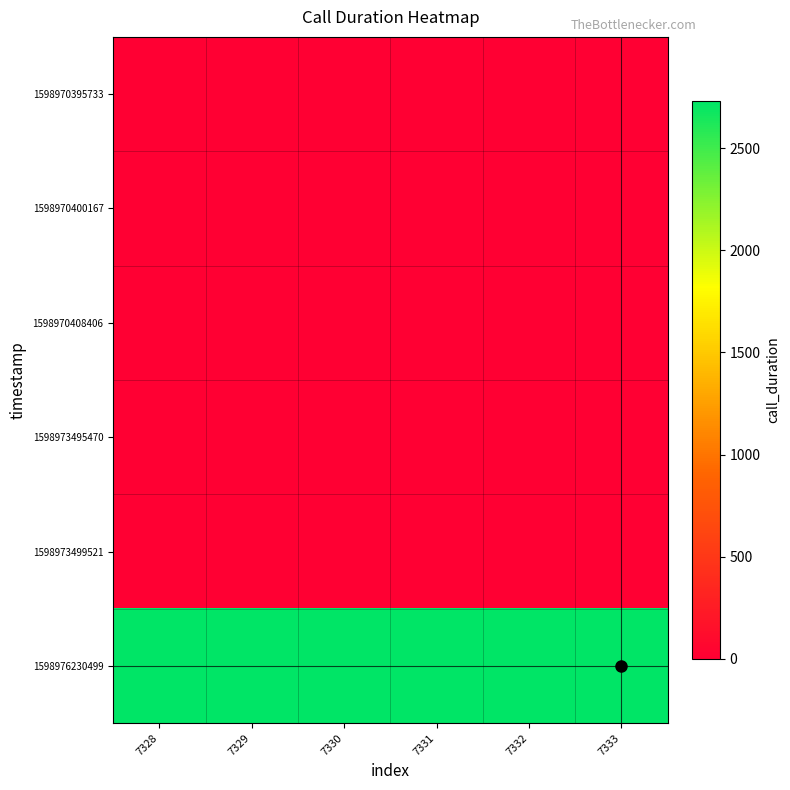

Which label corresponds to the largest value in the chart?

7328